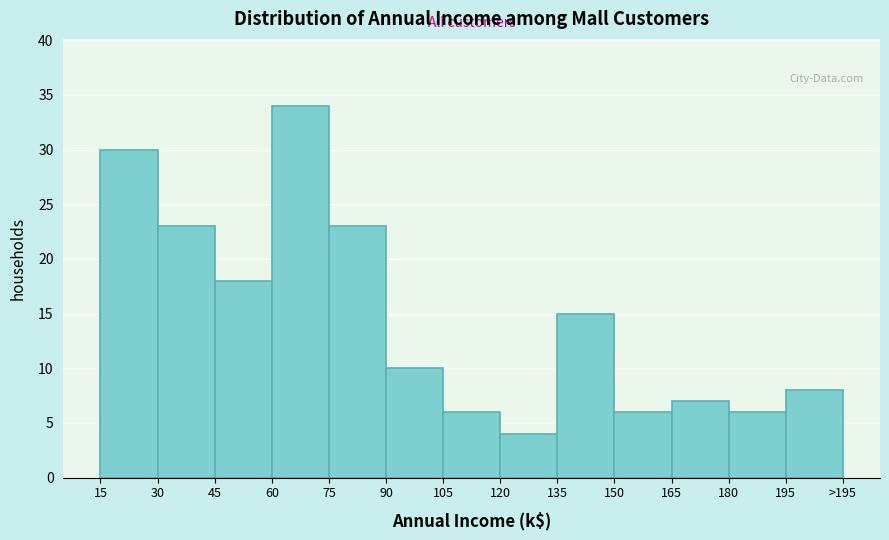

Reading left to right, what are all the values shown in this chart?

15=30	30=23	45=18	60=34	75=23	90=10	105=6	120=4	135=15	150=6	165=7	180=6	195=8